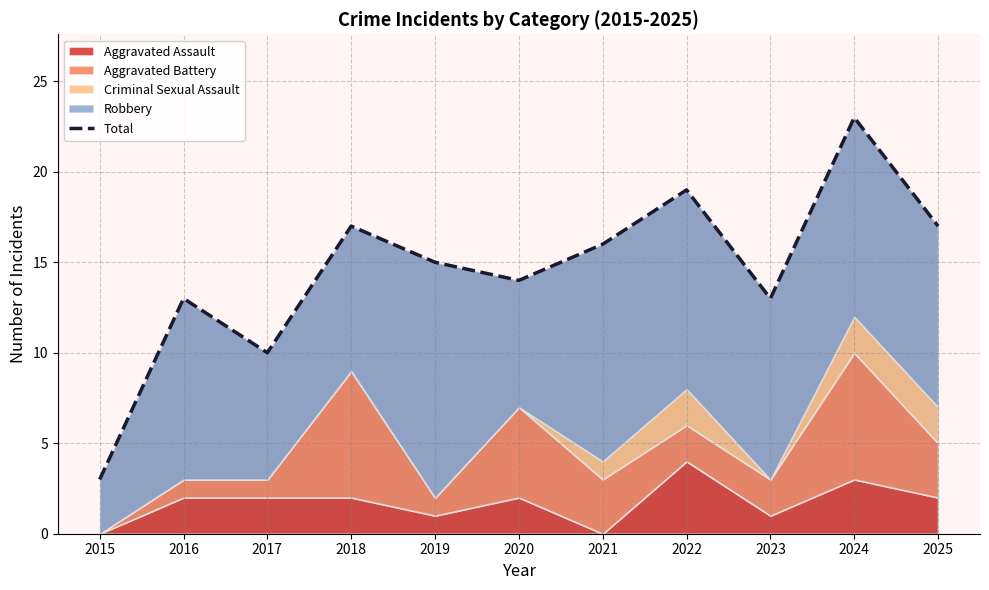

Reading left to right, transcribe all the data shown in this chart.

2015=3	2016=13	2017=10	2018=17	2019=15	2020=14	2021=16	2022=19	2023=13	2024=23	2025=17